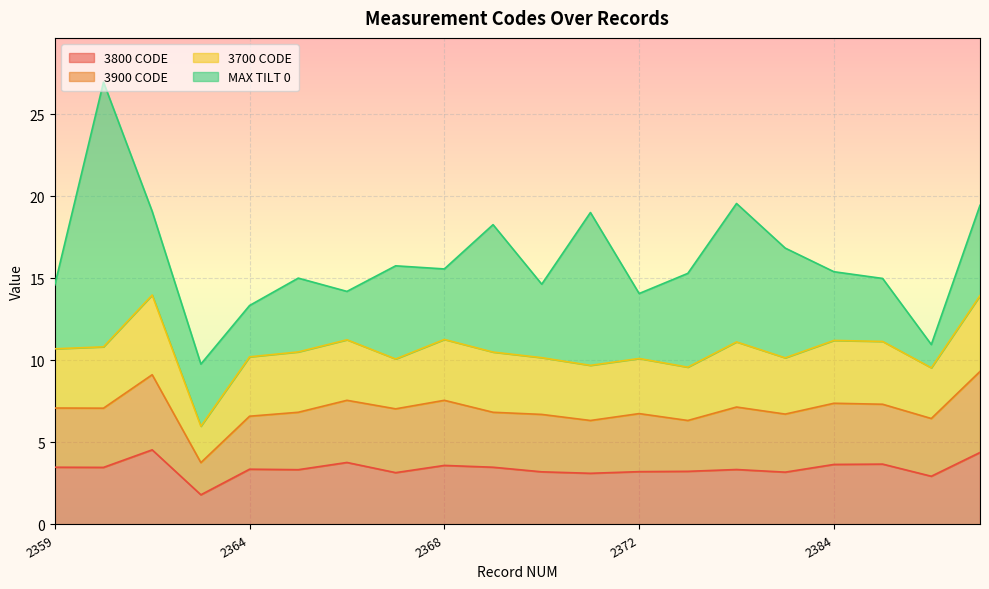

Which series changed the most between 2363 and 2367?

3900 CODE